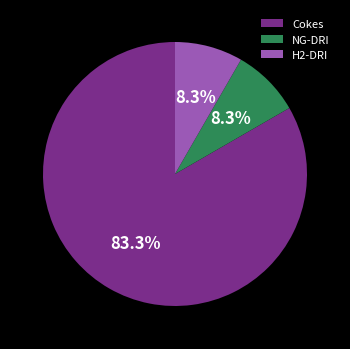

To the nearest percent, what portion does Cokes represent?

83%